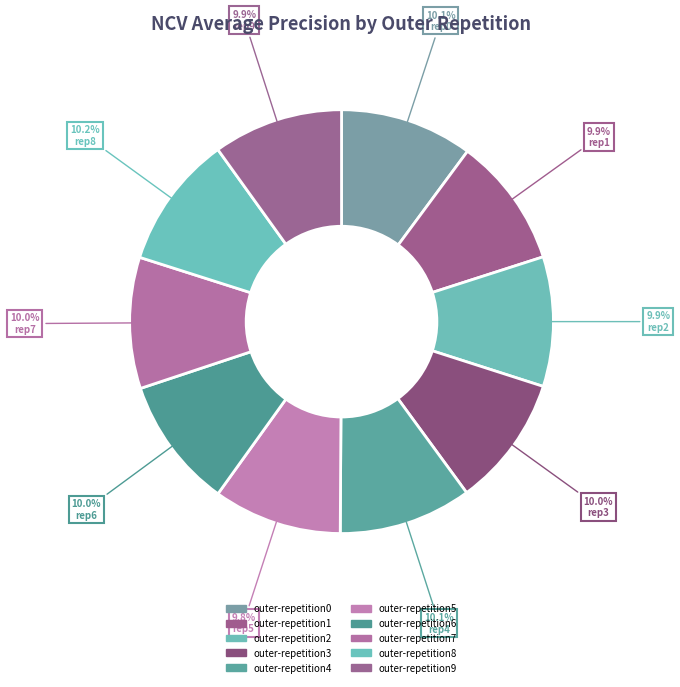

How many slices are in this pie chart?

10